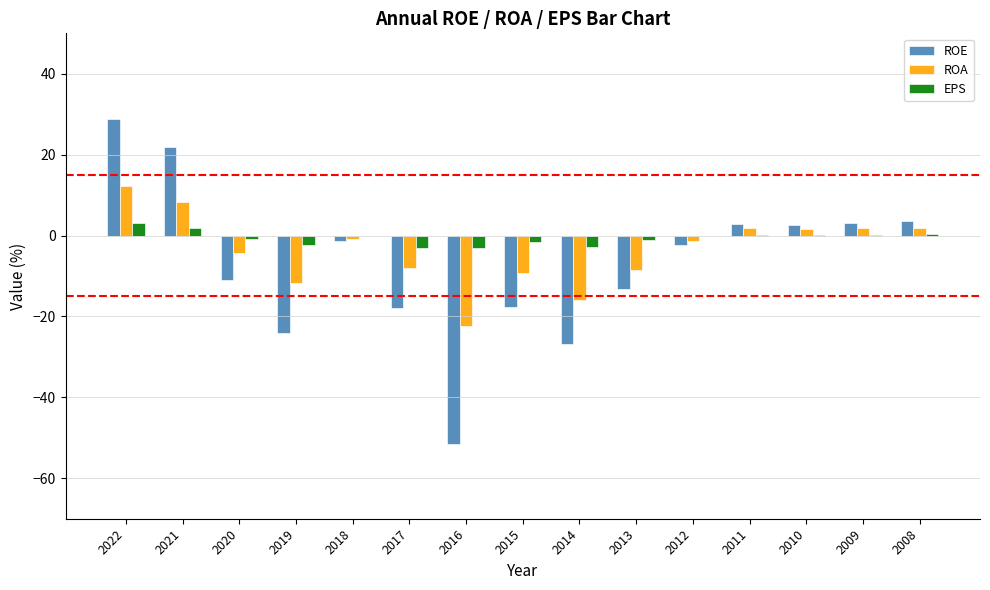

At which category is the sum across all series the highest?

2022